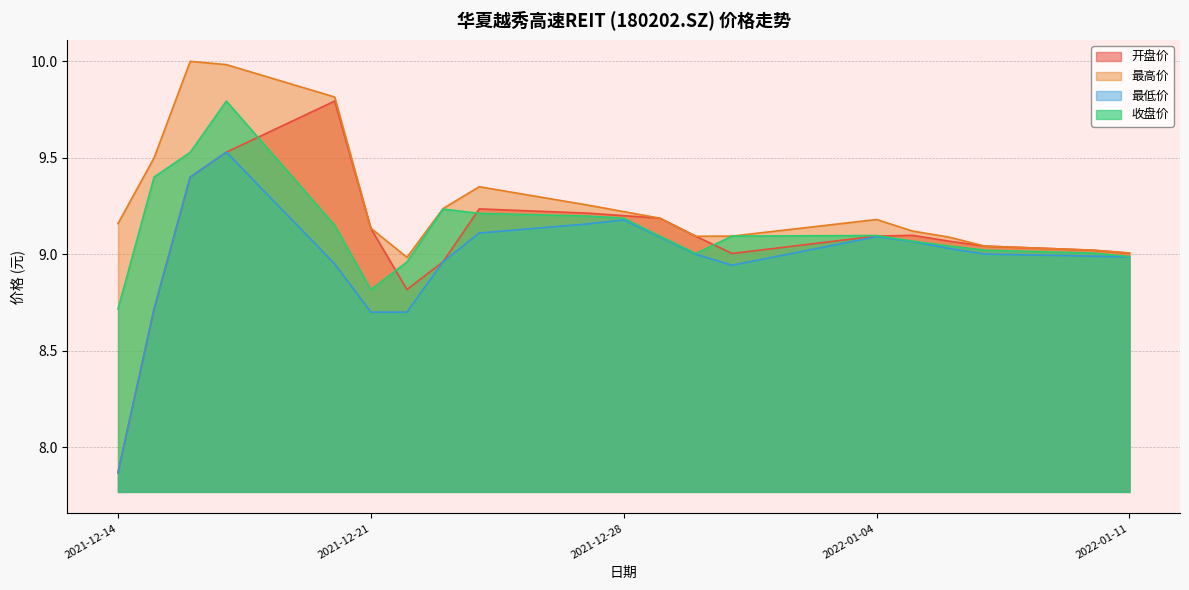

True or false: 最高价 has a value of 2.3 at 2021-12-27.

False